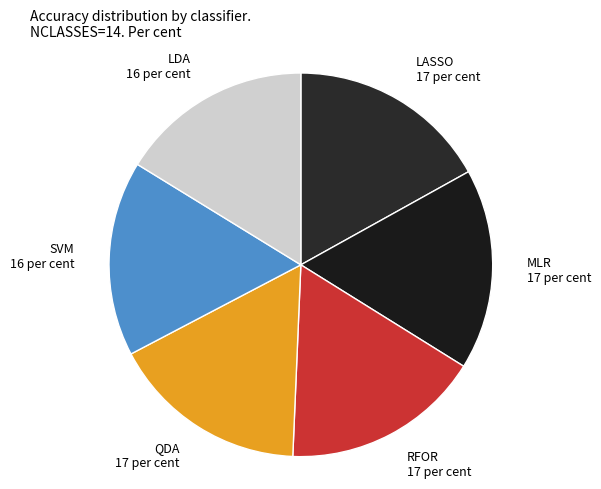

Is RFOR the majority of the pie?

No